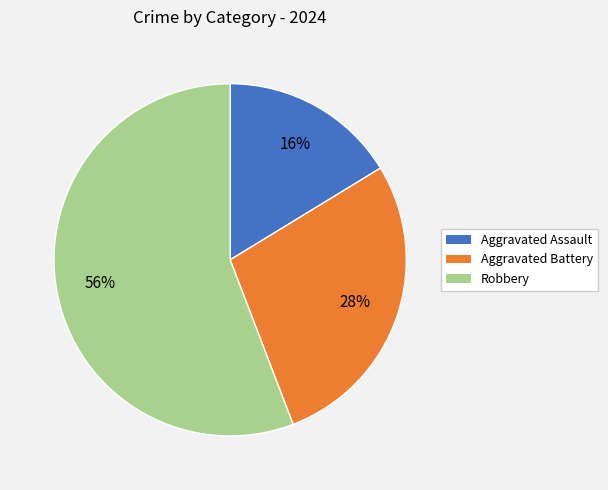

Combined, do Aggravated Assault and Robbery account for over 50%?

Yes